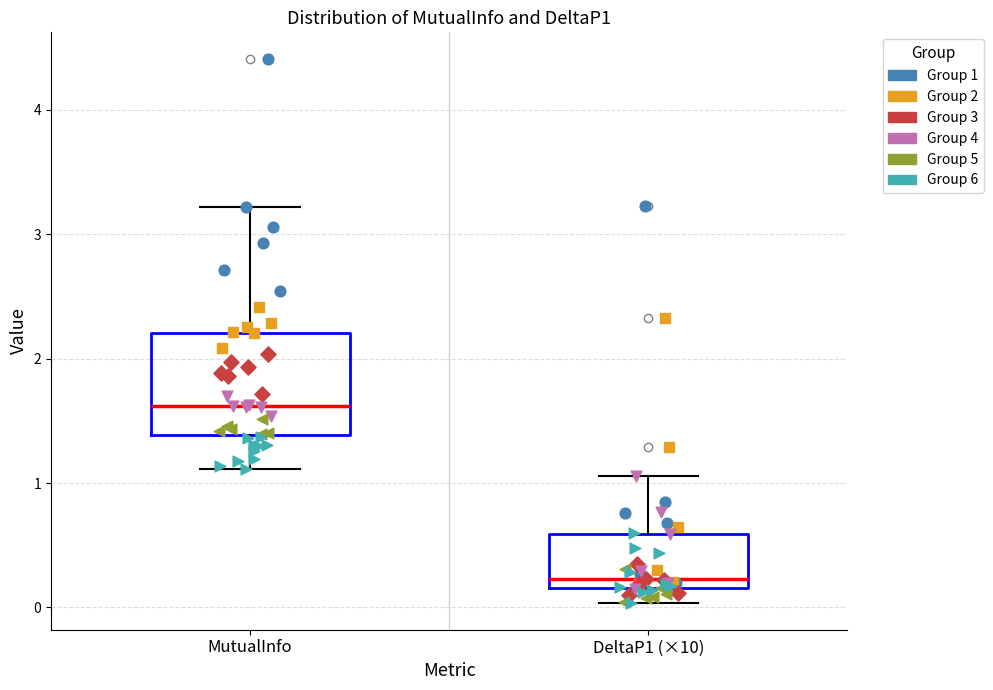

Which box has the highest median line?

MutualInfo